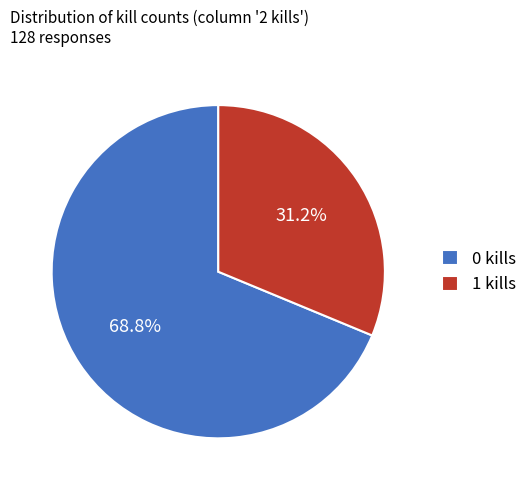

How many slices are in this pie chart?

2